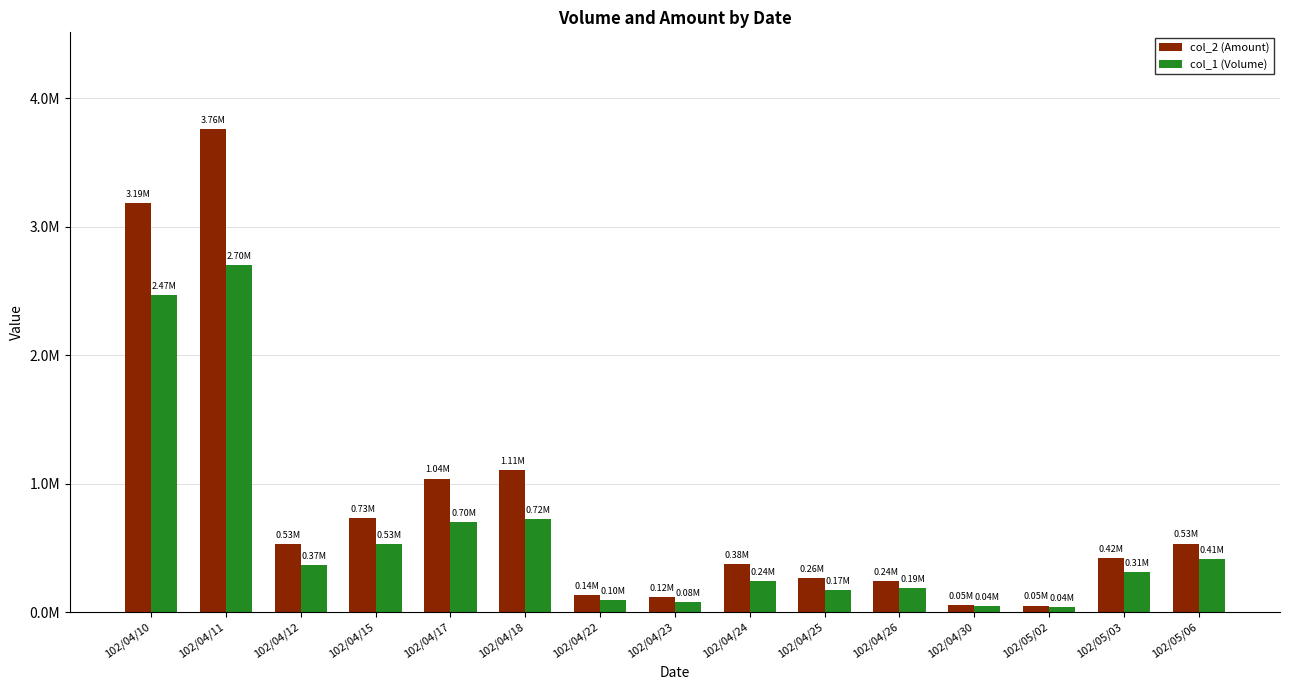

At which category does the chart reach its minimum across all series?

102/05/02